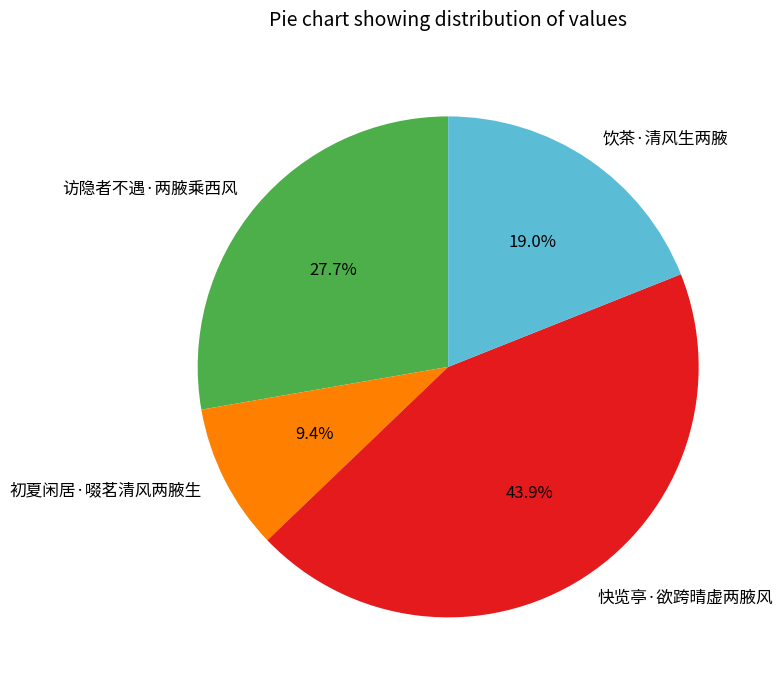

True or false: 访隐者不遇·两腋乘西风 accounts for 40% of the total.

False